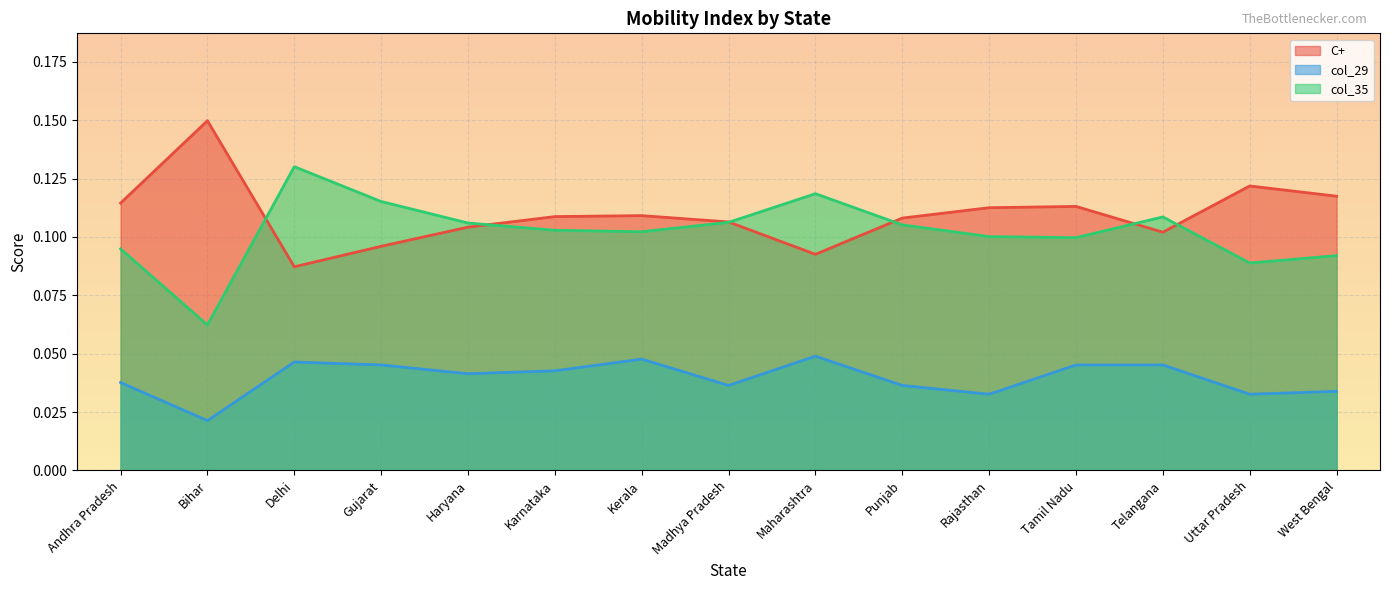

At which category does col_29 reach its first local valley?

Bihar